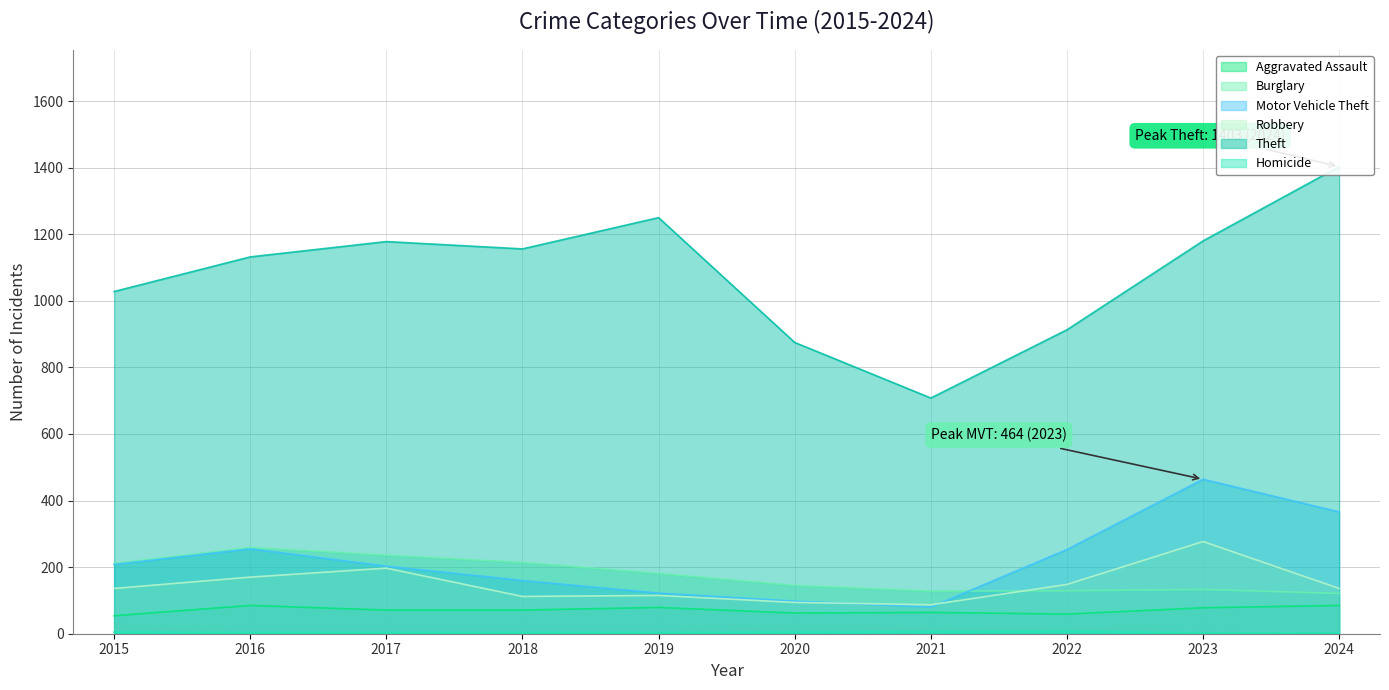

Between 2023 and 2024, which series saw the biggest shift?

Theft